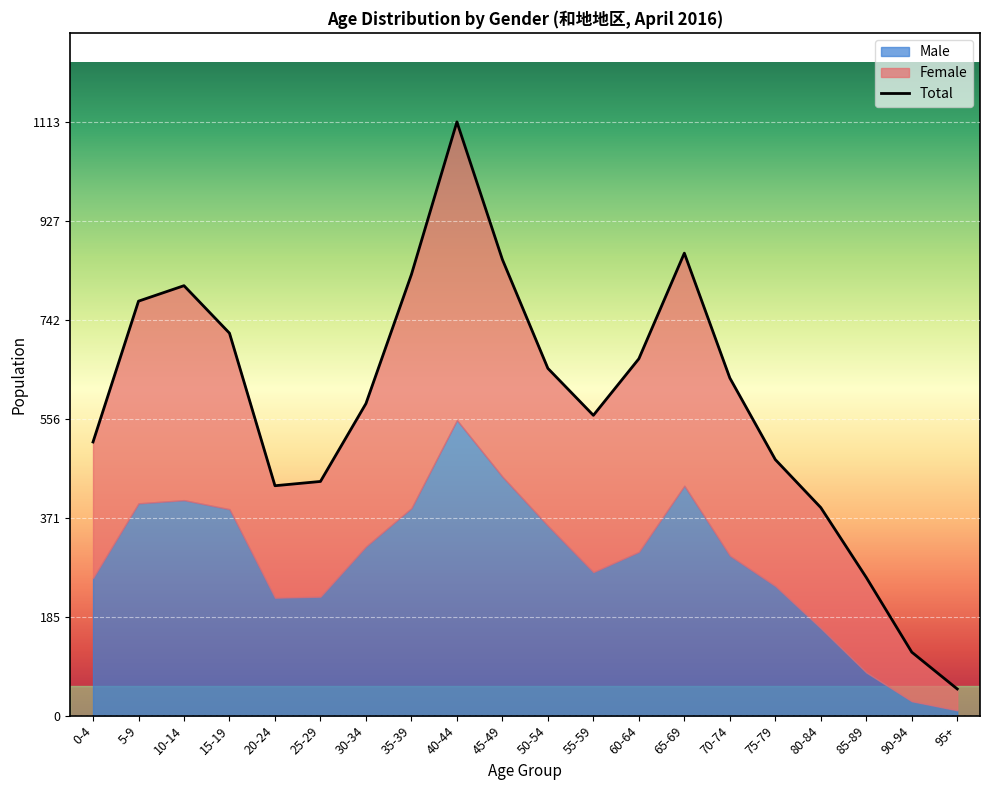

Is it true that the value at 25-29 is 439?

True